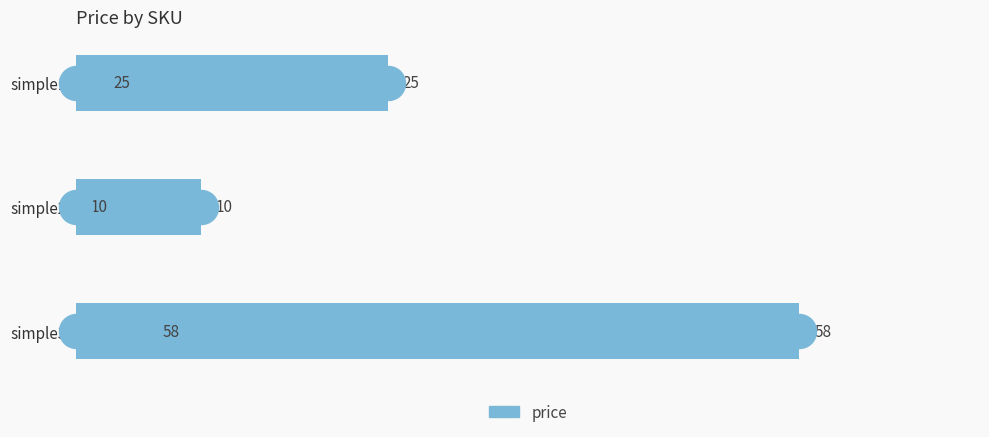

Which has a higher value, simple2 or simple3?

simple3